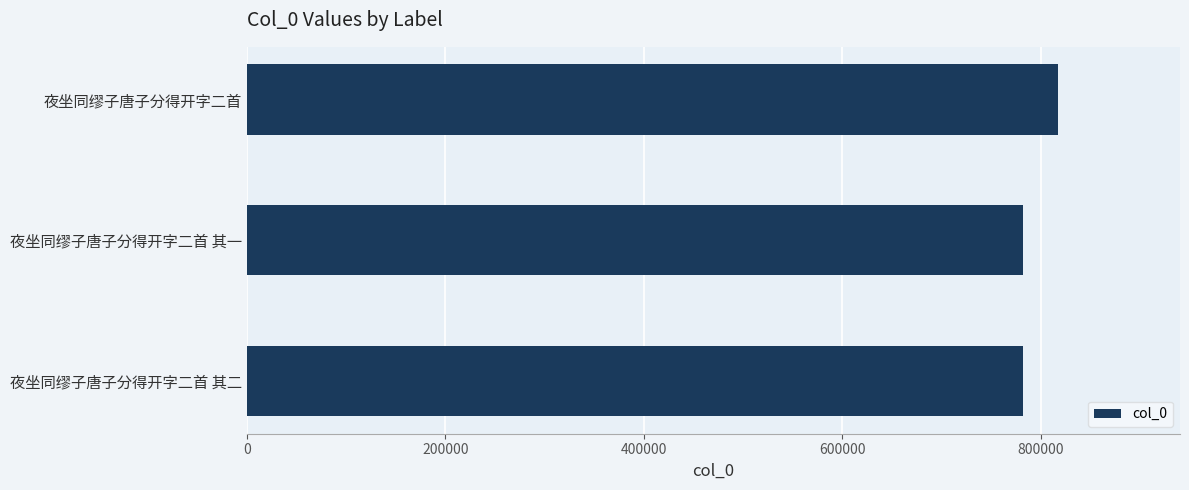

What is the average value?

793927